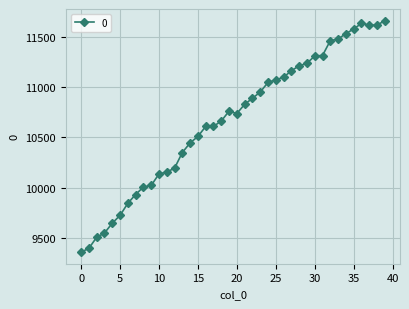

What is the value of the 40th point from the left?

11664